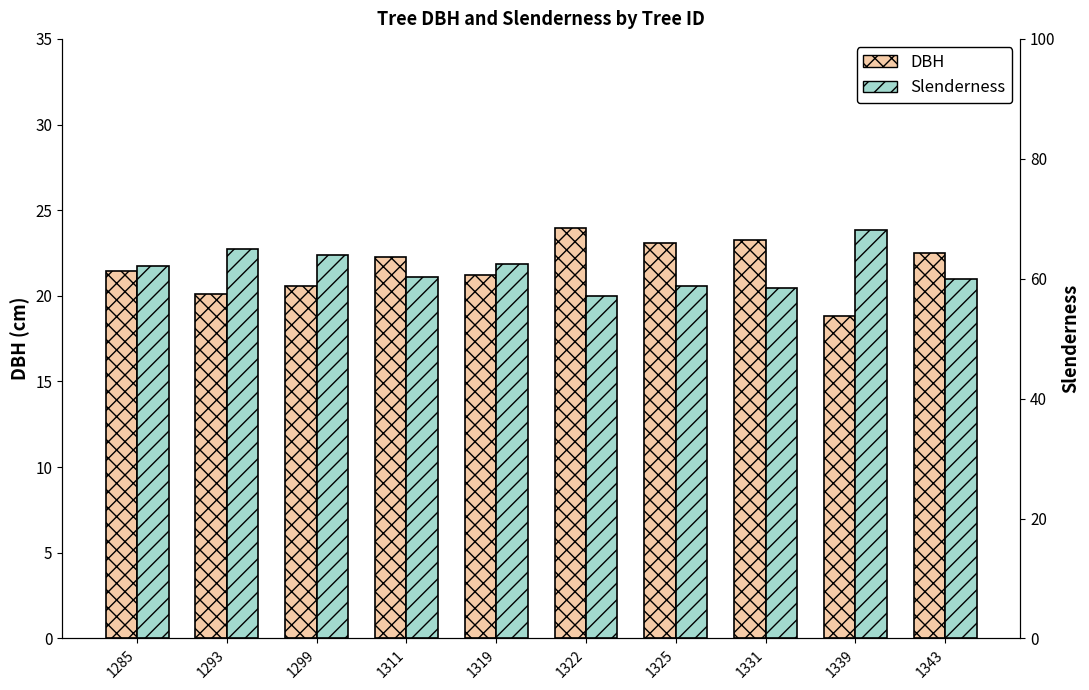

Reading right to left, what are all the values shown in this chart?

DBH: 22.5	18.8	23.3	23.1	23.9	21.2	22.3	20.6	20.1	21.4
Slenderness: 59.9	68.1	58.4	58.8	57.2	62.5	60.3	64.0	65.0	62.1